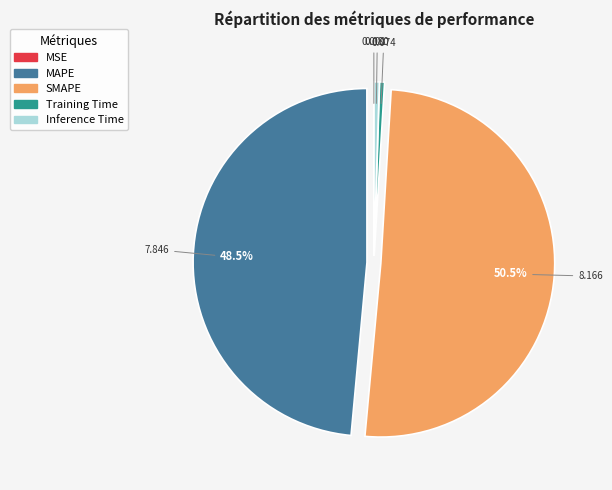

Which slice represents more than half of the pie?

SMAPE